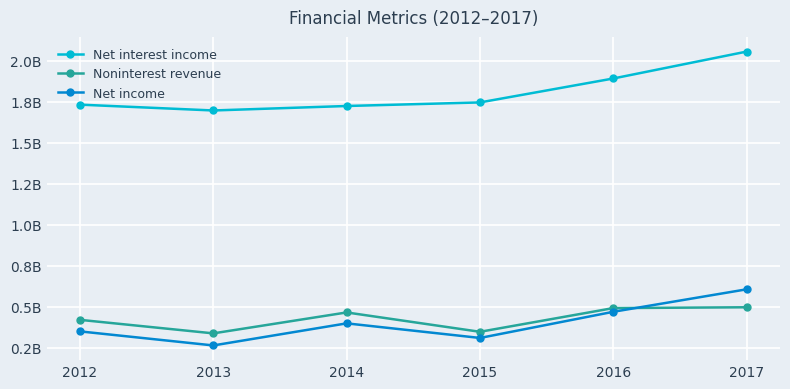

True or false: Net income has more than 0 interior local peaks.

True